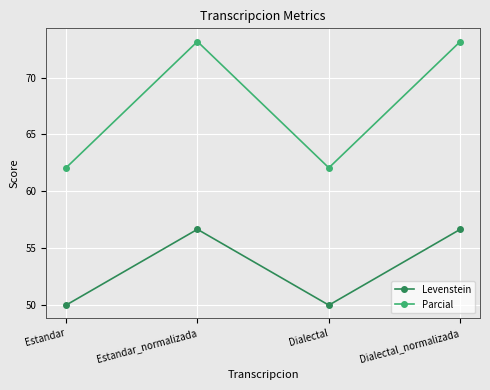

True or false: Parcial and Levenstein cross at least once.

False